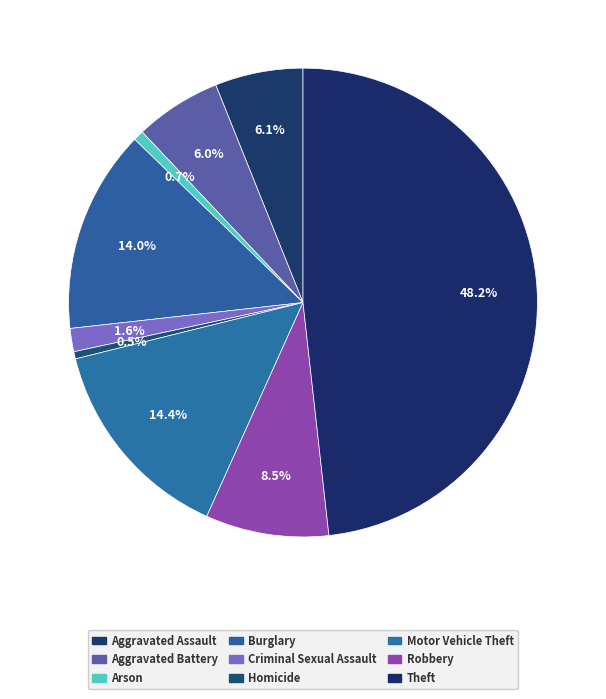

To the nearest percent, what portion does Robbery represent?

8%